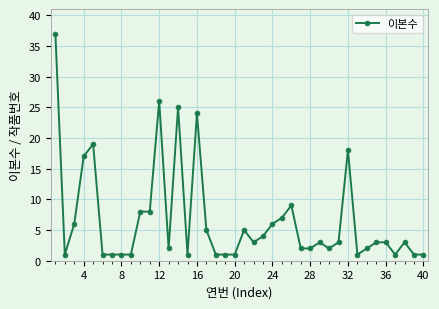

True or false: the data has more than 1 interior local peaks.

True